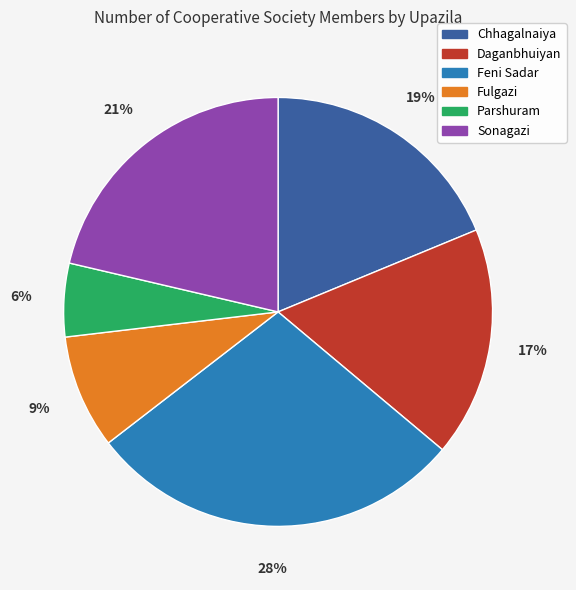

Which has a higher value, Daganbhuiyan or Parshuram?

Daganbhuiyan